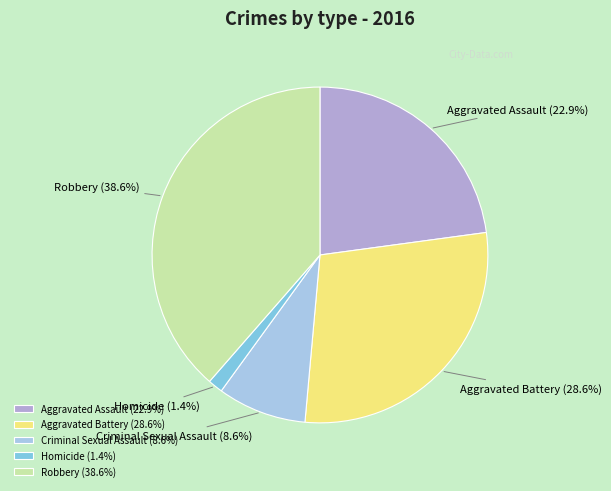

Does Robbery represent more than half of the total?

No